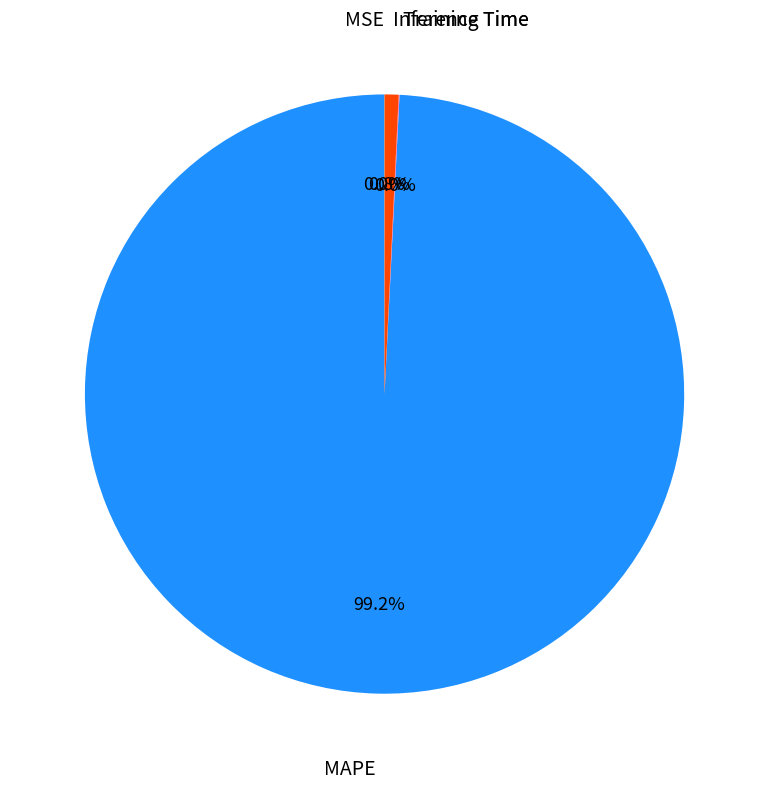

Is there any slice that represents more than half of the pie?

Yes